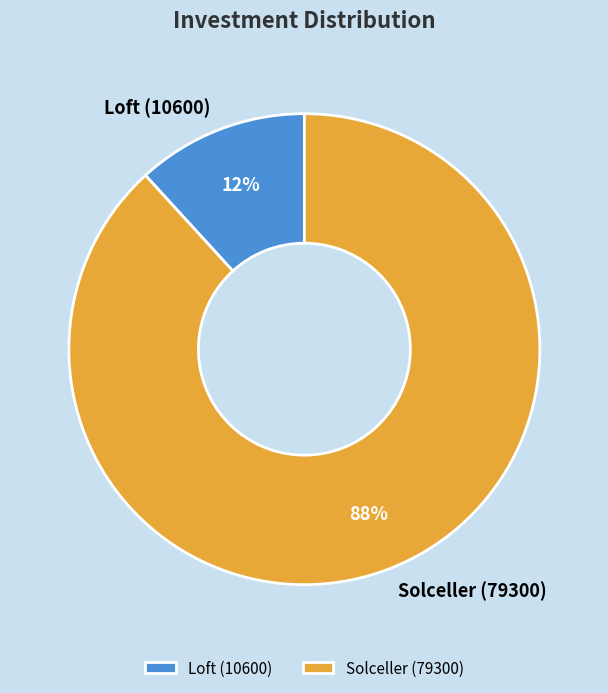

Does Loft (10600) represent more than half of the total?

No